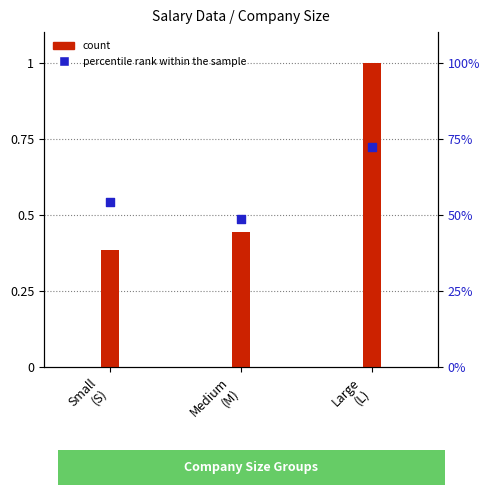

What are all the series names shown in the legend?

count, percentile rank within the sample